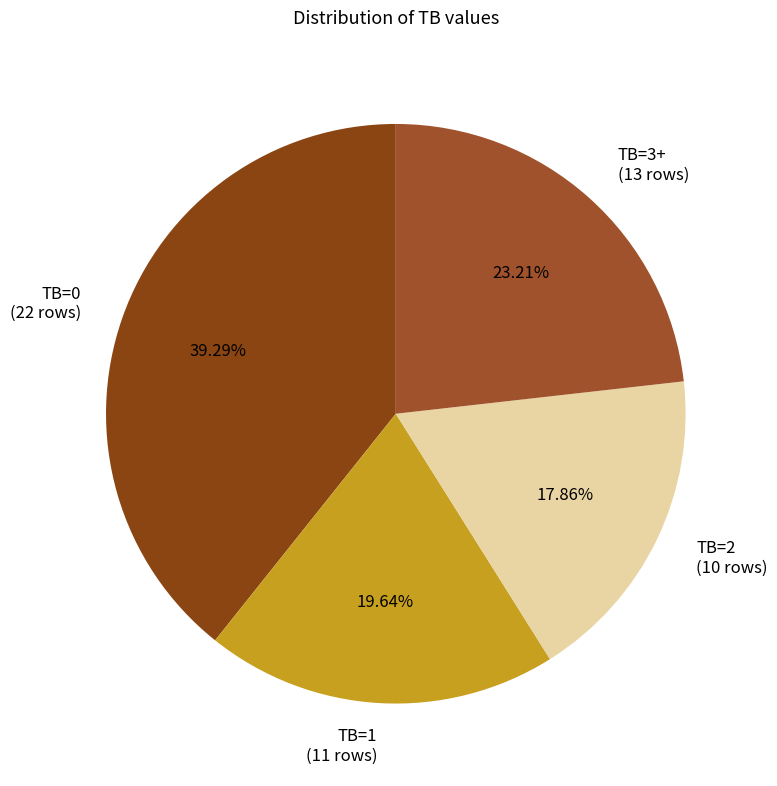

Rank the categories by value from highest to lowest.

TB=0 (22 rows), TB=3+ (13 rows), TB=1 (11 rows), TB=2 (10 rows)